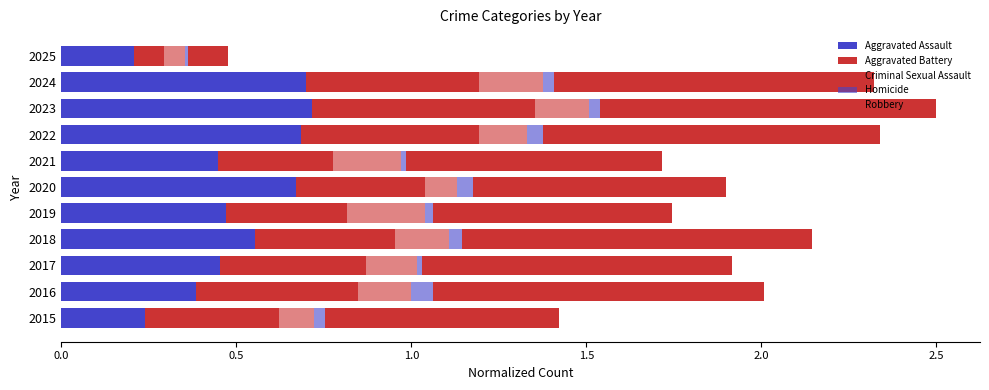

Count the Aggravated Battery values in the range 0 to 1.

11